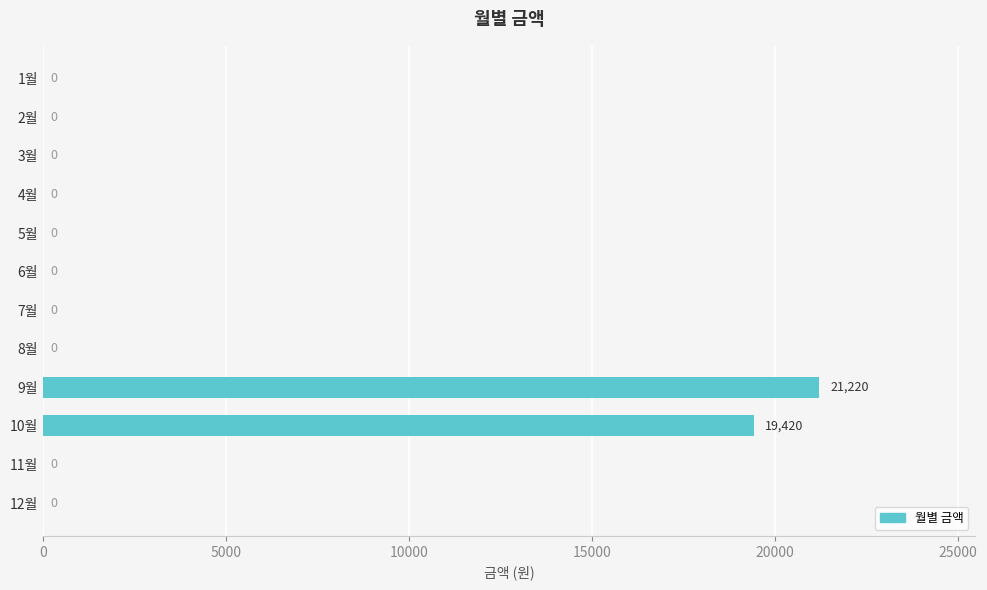

What is the greatest value displayed?

21220